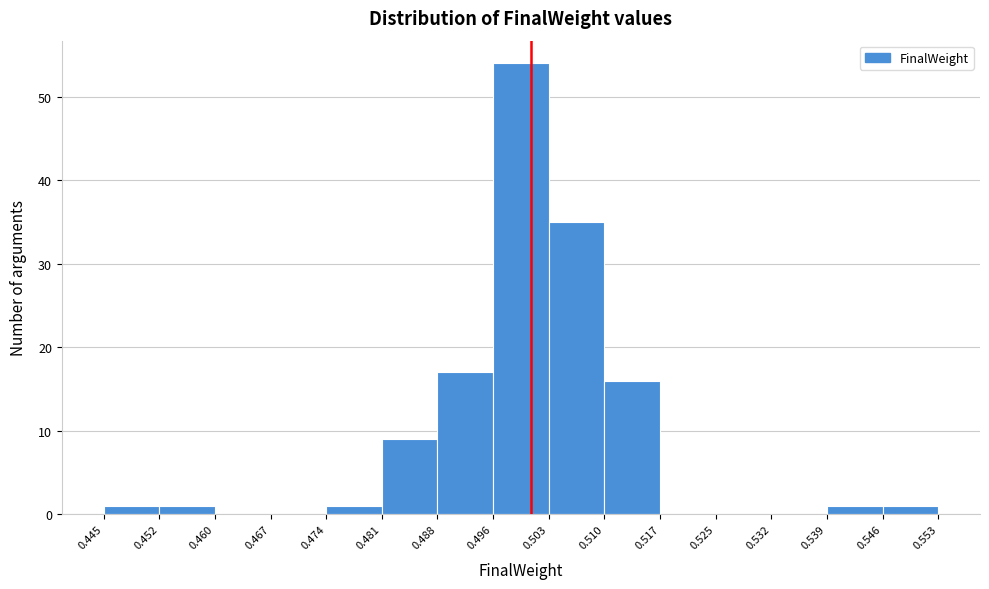

Which range on the x-axis has the tallest bar?

0.496 to 0.503